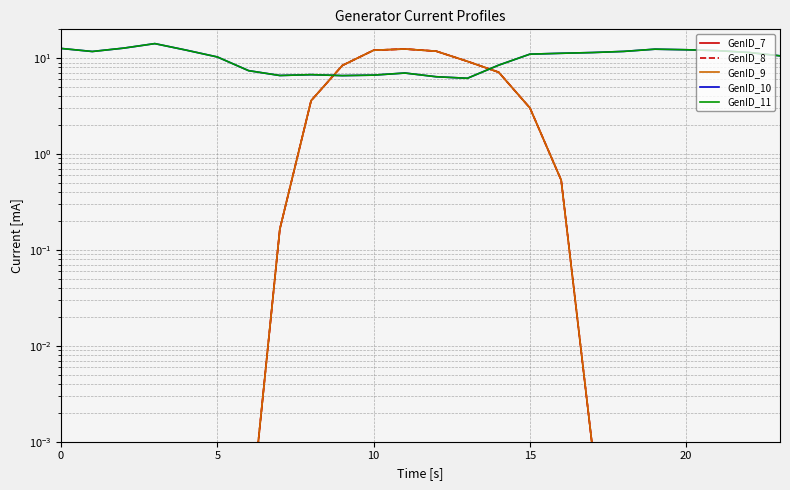

The value of GenID_7 at 17 is 0.0. True or false?

False